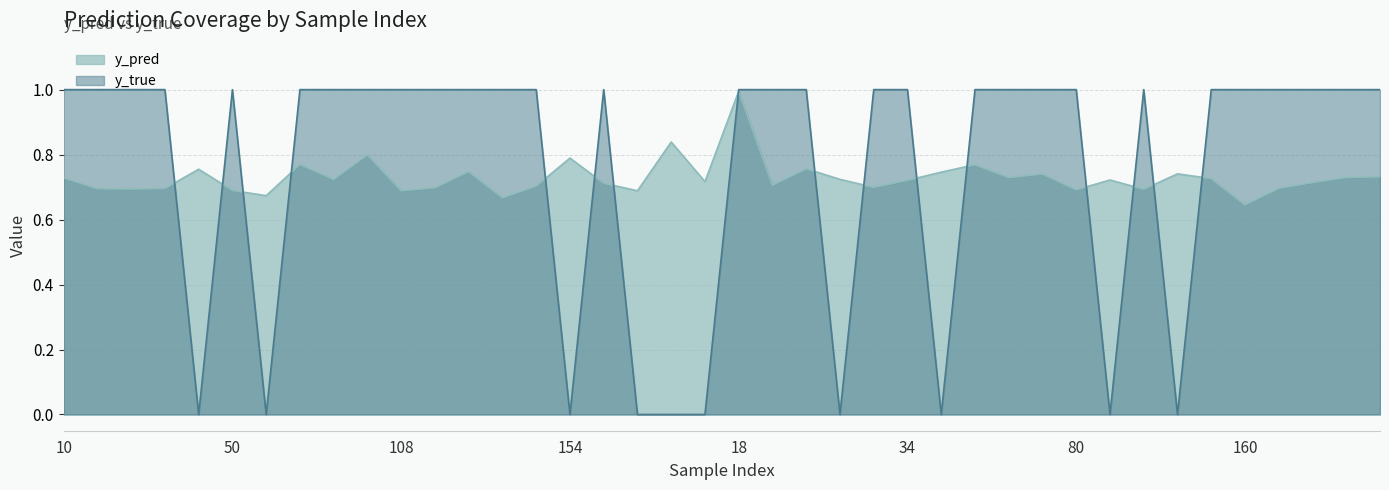

Which series ends up on top after the final intersection of y_true and y_pred?

y_true